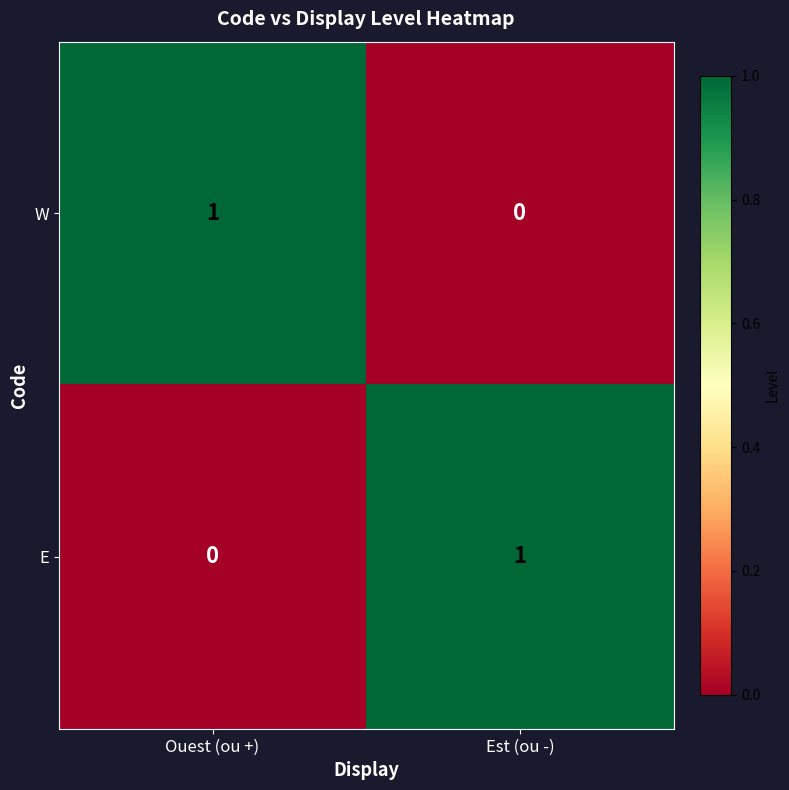

Which category has the lowest value in the E series?

Ouest (ou +)